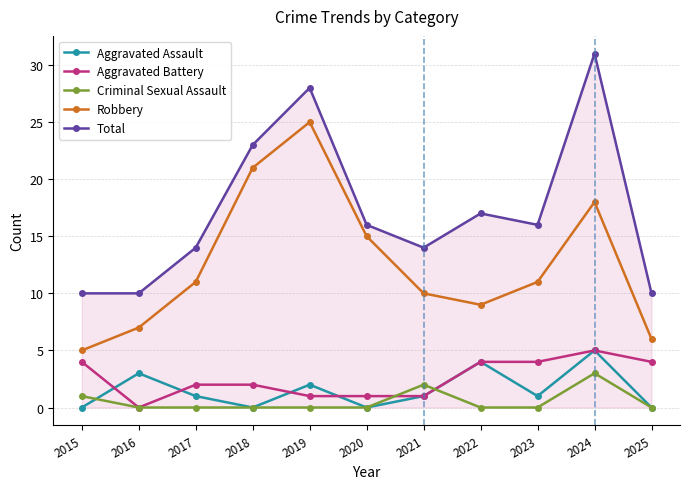

At which category is the sum across all series the highest?

2024